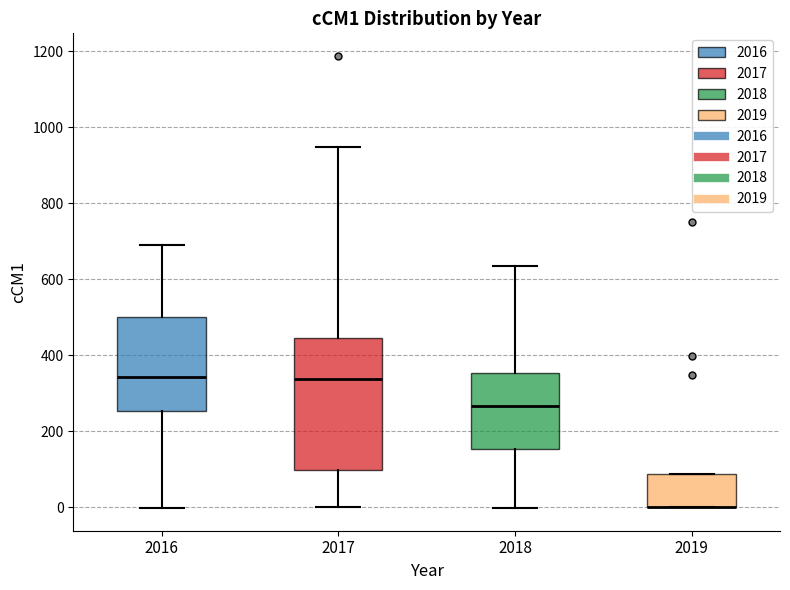

Reading left to right, transcribe this box plot: for each box, give where its median line is, the range the box spans, and where its two whiskers end, as read against the y-axis. The values are not printed on the chart, so give them approximately, as read against the axis.

2016: median 340, box 260 to 500, whiskers 0 to 700
2017: median 340, box 100 to 440, whiskers 0 to 940
2018: median 260, box 160 to 360, whiskers 0 to 640
2019: median 0 (drawn on the box's lower edge), box 0 to 80, whiskers 0 to 80